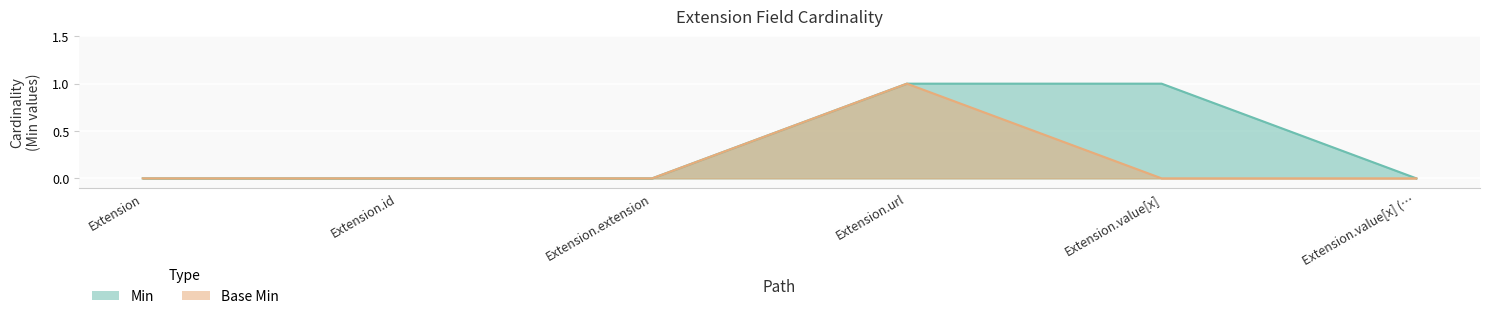

Between Extension.url and Extension.extension, which is larger?

Extension.url